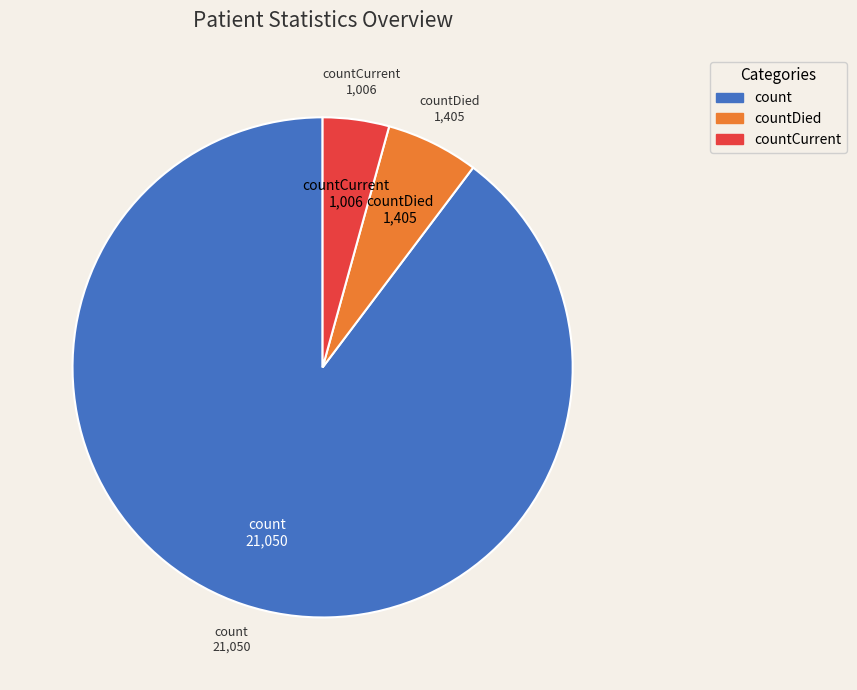

Is there any slice that represents more than half of the pie?

Yes